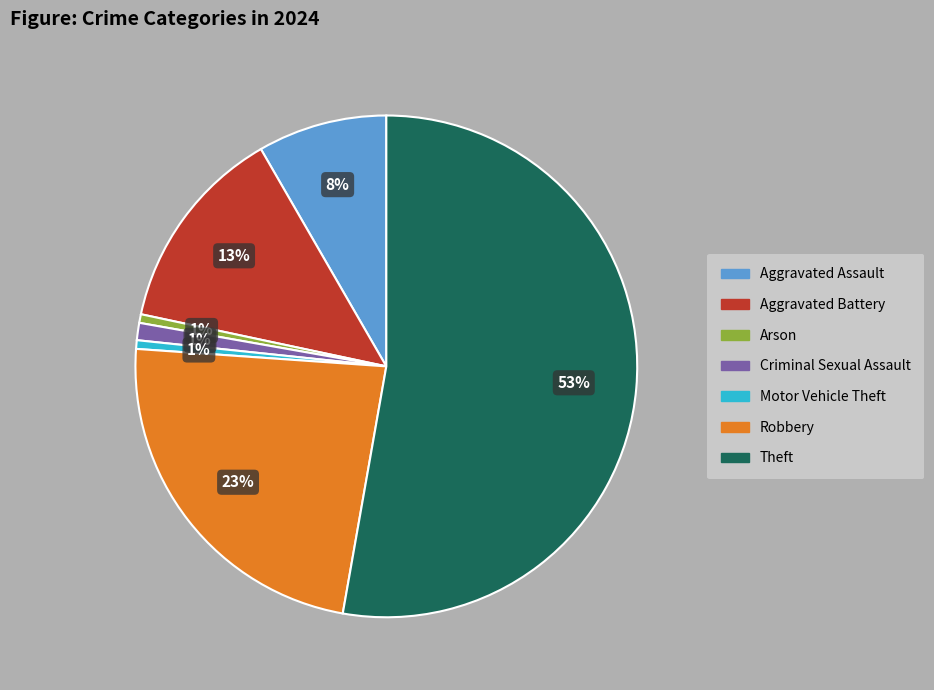

Do Aggravated Battery and Motor Vehicle Theft together represent more than half of the pie?

No